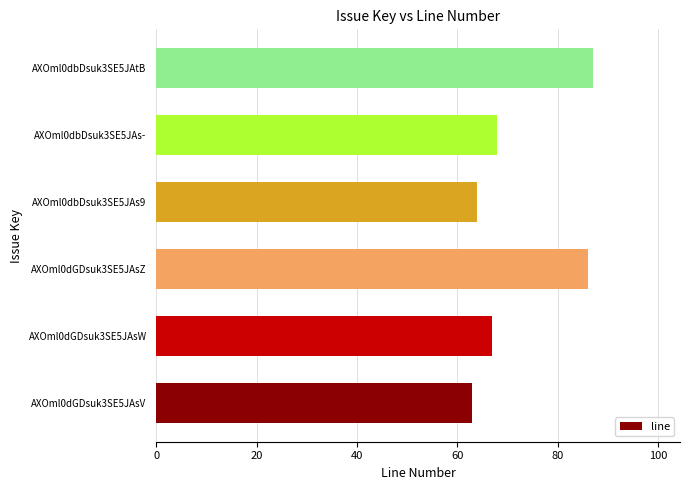

Reading top to bottom, list all the values displayed in this chart.

AXOml0dbDsuk3SE5JAtB=87	AXOml0dbDsuk3SE5JAs-=68	AXOml0dbDsuk3SE5JAs9=64	AXOml0dGDsuk3SE5JAsZ=86	AXOml0dGDsuk3SE5JAsW=67	AXOml0dGDsuk3SE5JAsV=63